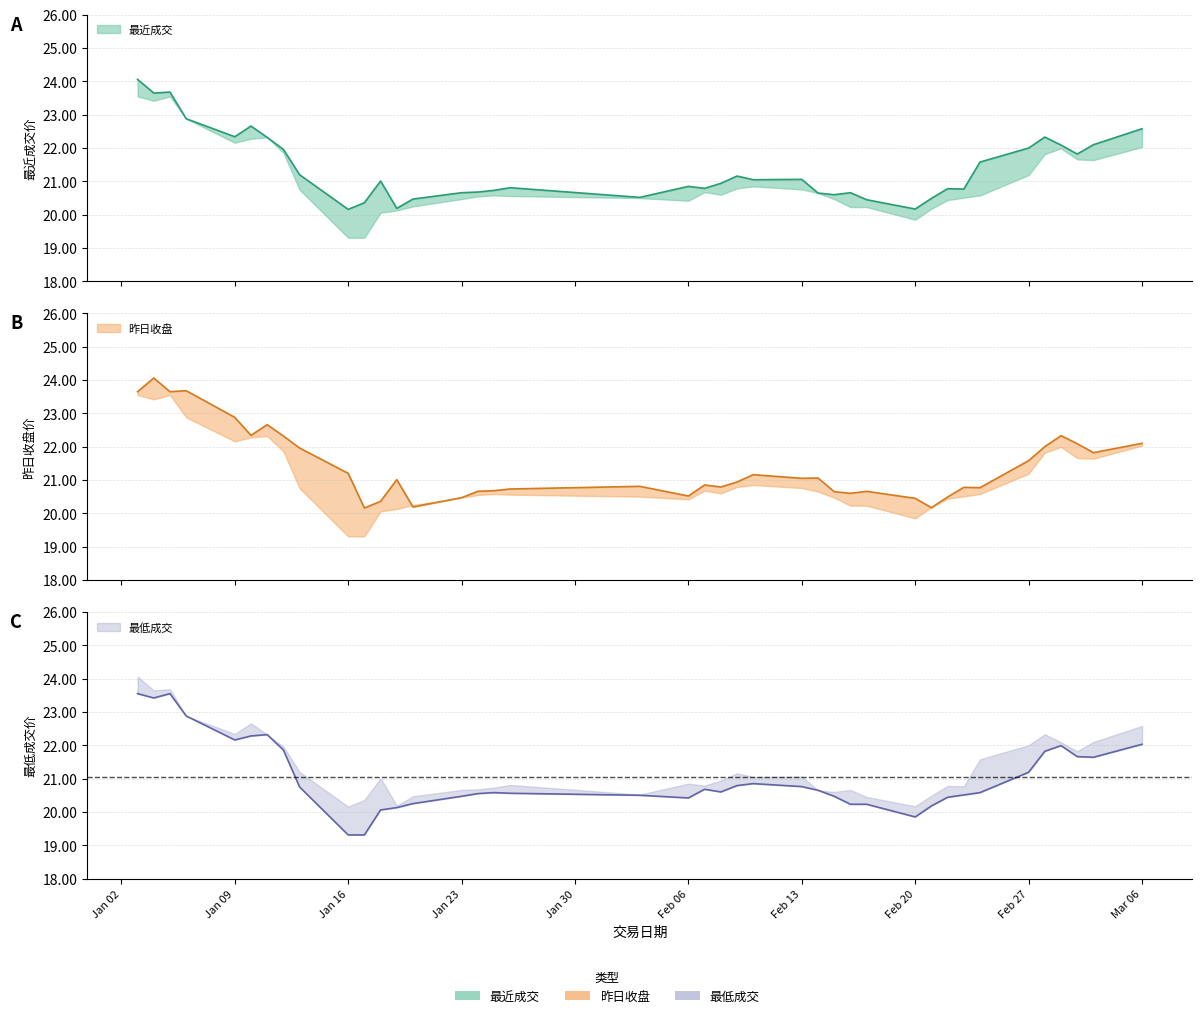

The value of 最近成交 at 2017-02-16 is 20.7. True or false?

True